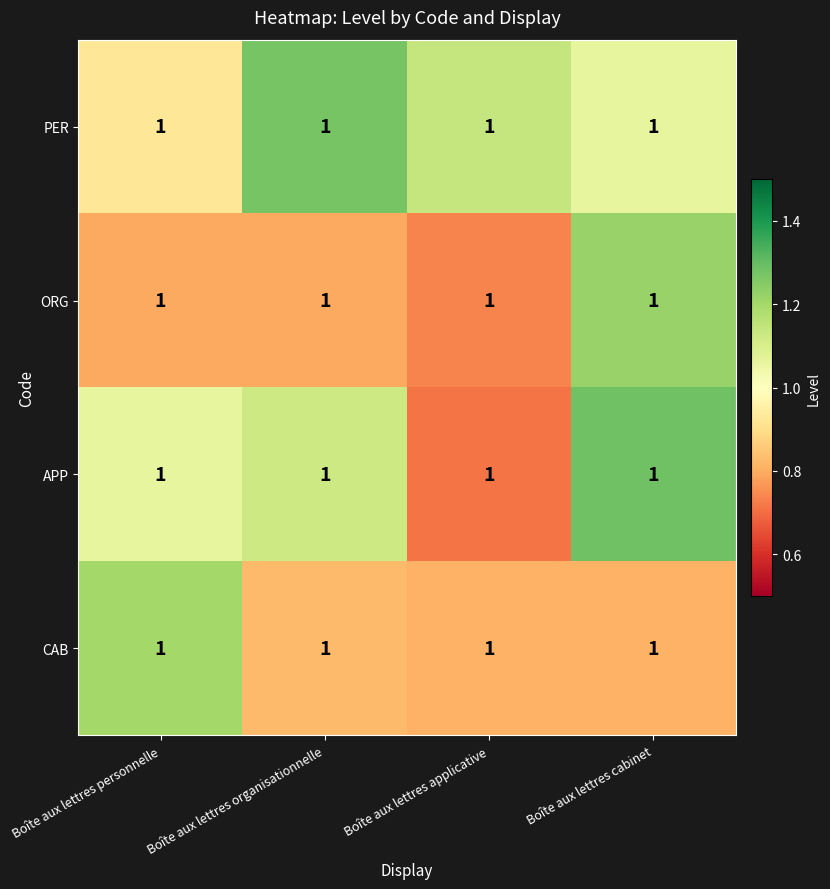

Count the number of data series in this chart.

4